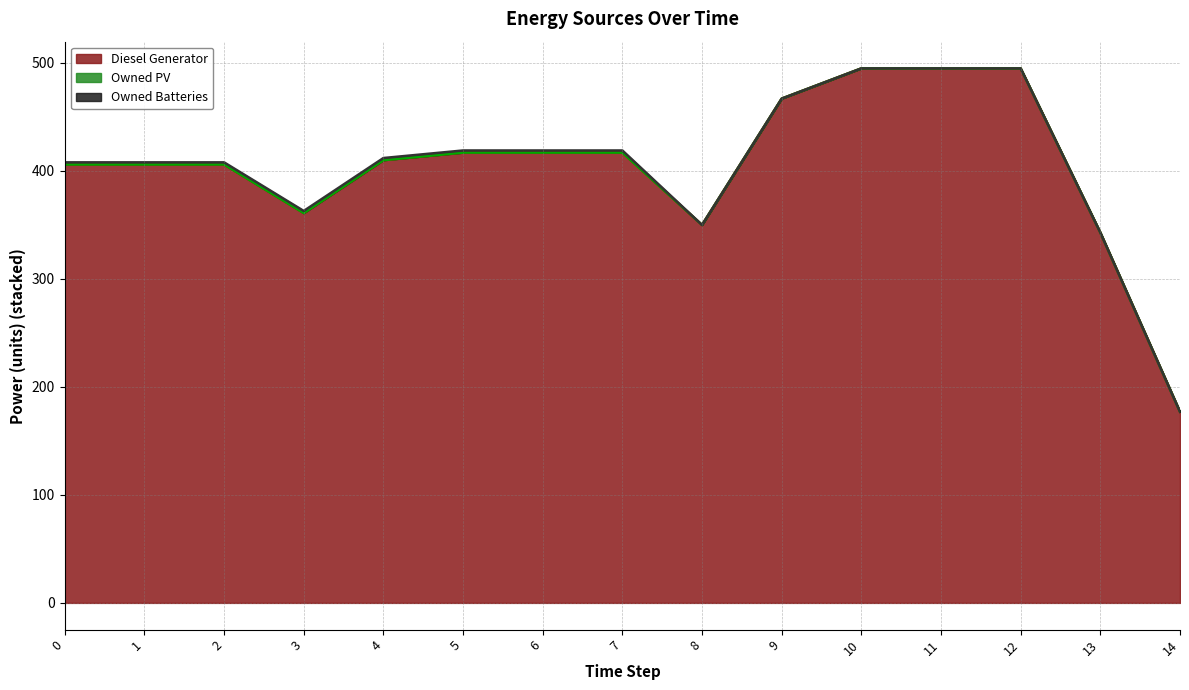

Reading left to right, transcribe all the data shown in this chart.

Diesel Generator: 0=406	1=406	2=406	3=361	4=410	5=417	6=417	7=417	8=350	9=467	10=495	11=495	12=495	13=343	14=177
Owned PV: 0=0	1=0	2=0	3=0	4=0	5=0	6=0	7=0	8=0	9=0	10=0	11=0	12=0	13=0	14=0
Owned Batteries: 0=2	1=2	2=2	3=2	4=2	5=2	6=2	7=2	8=0	9=0	10=0	11=0	12=0	13=0	14=0